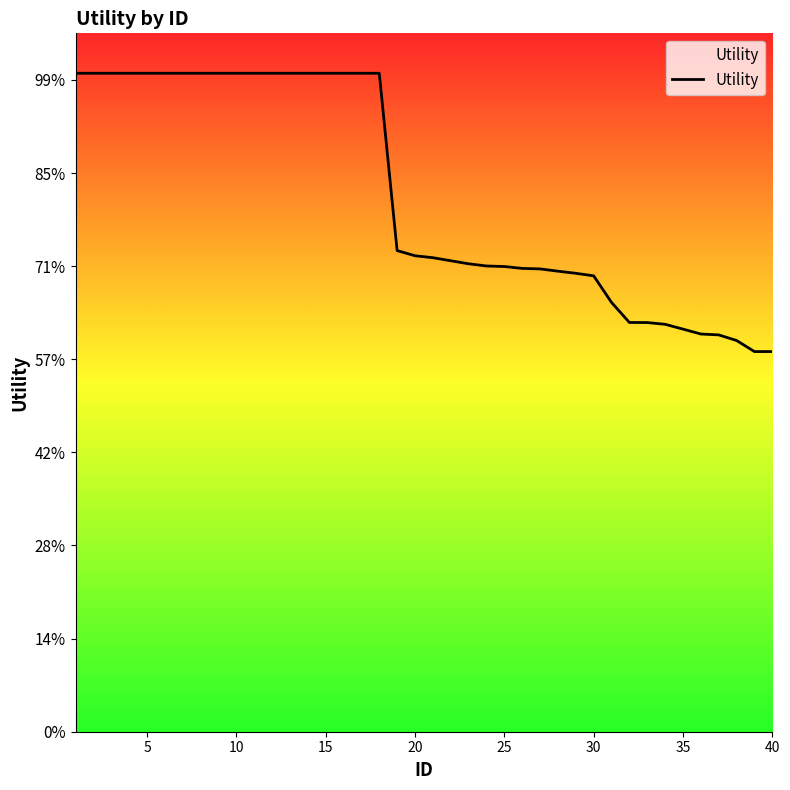

Does the chart display data point markers on the line(s)?

No